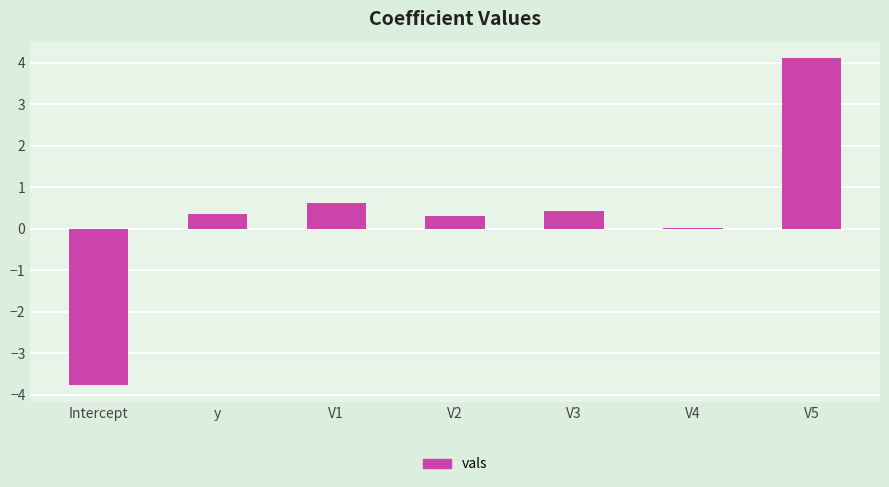

What is the approximate value at V5?

4.1